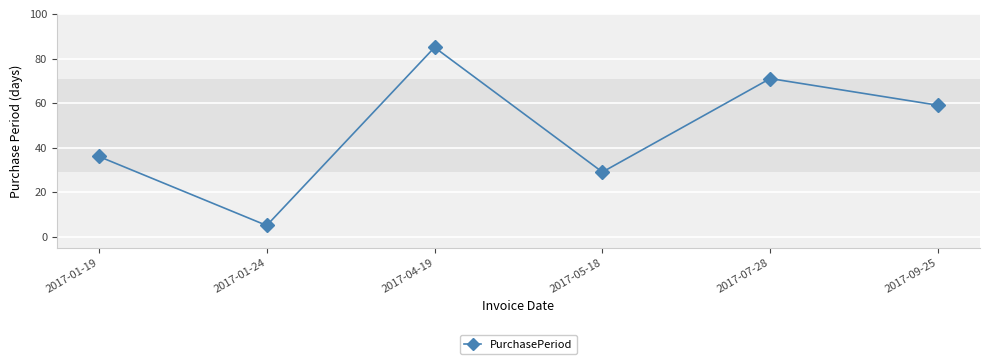

The value at 2017-04-19 is 85. True or false?

True